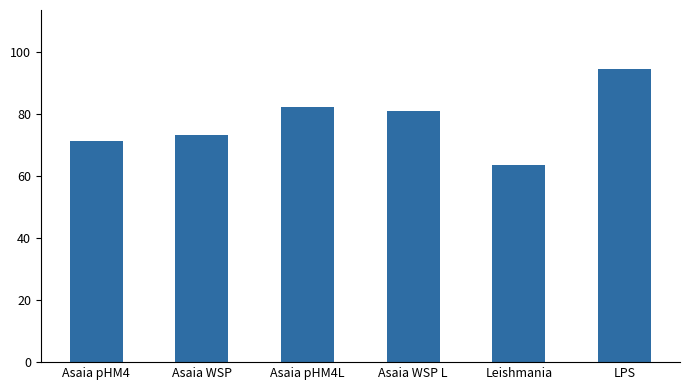

How many bars are there in total?

6